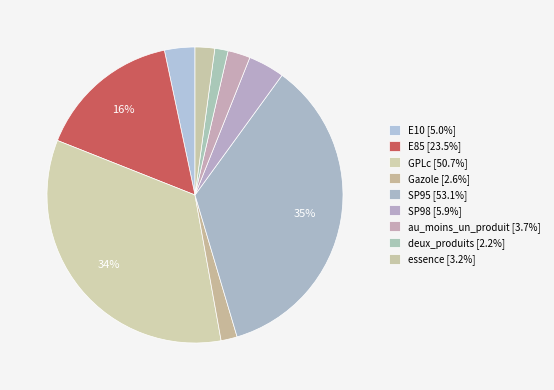

Which has a higher value, SP98 or Gazole?

SP98